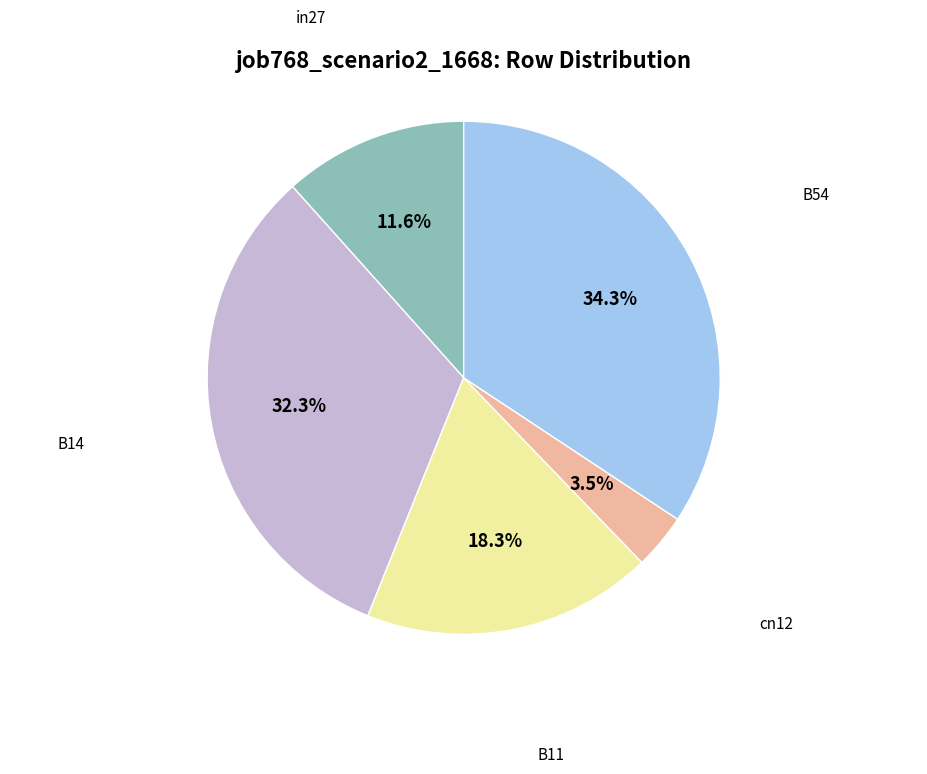

Does any single category account for the majority?

No